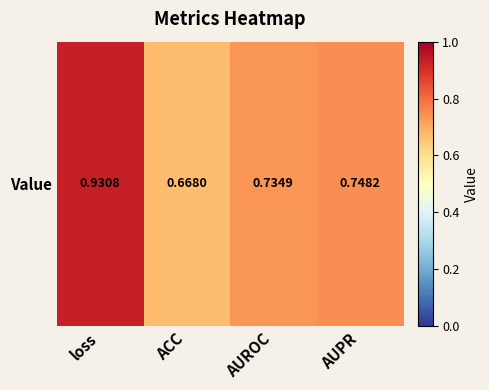

At which category does the chart reach its peak across all series?

loss